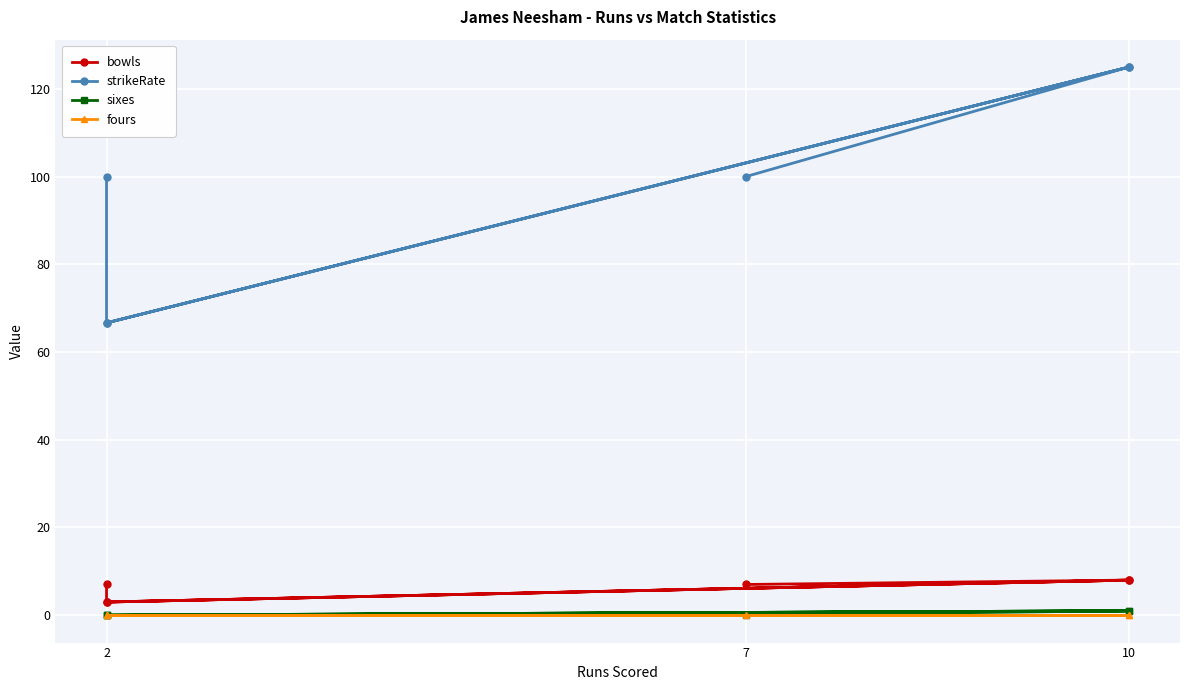

True or false: strikeRate and bowls intersect in this chart.

False